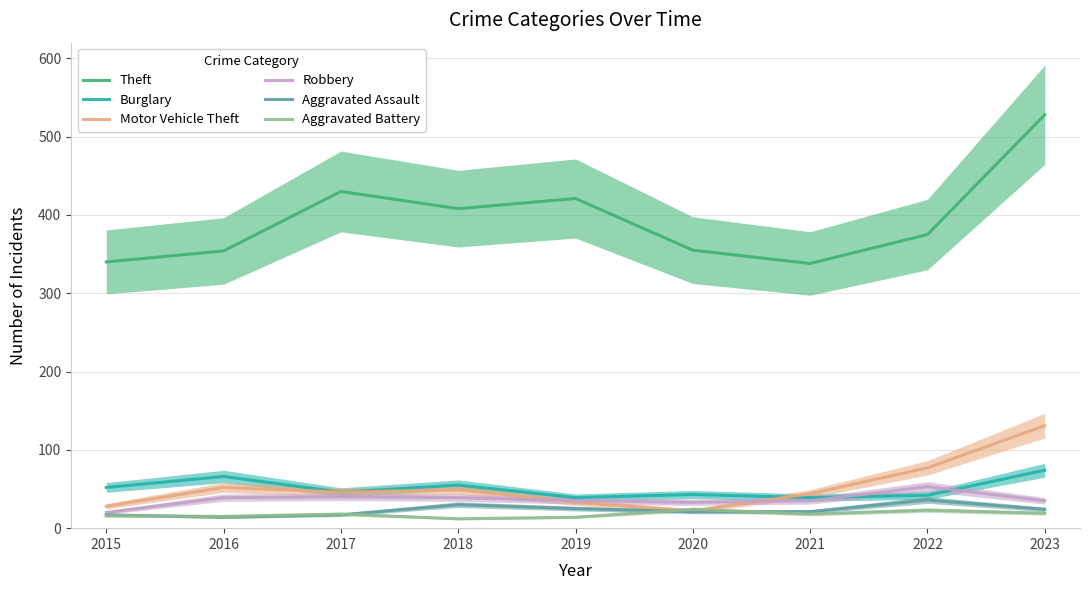

What is the value of the Aggravated Assault point at the 7th from the left?

21